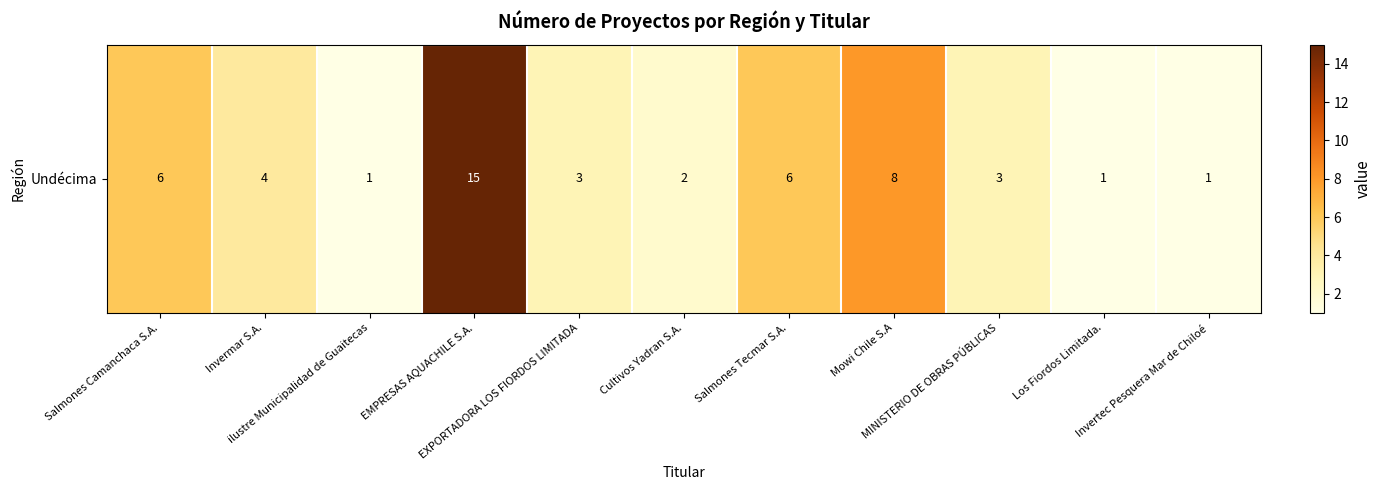

The value at Mowi Chile S.A is 8. True or false?

True